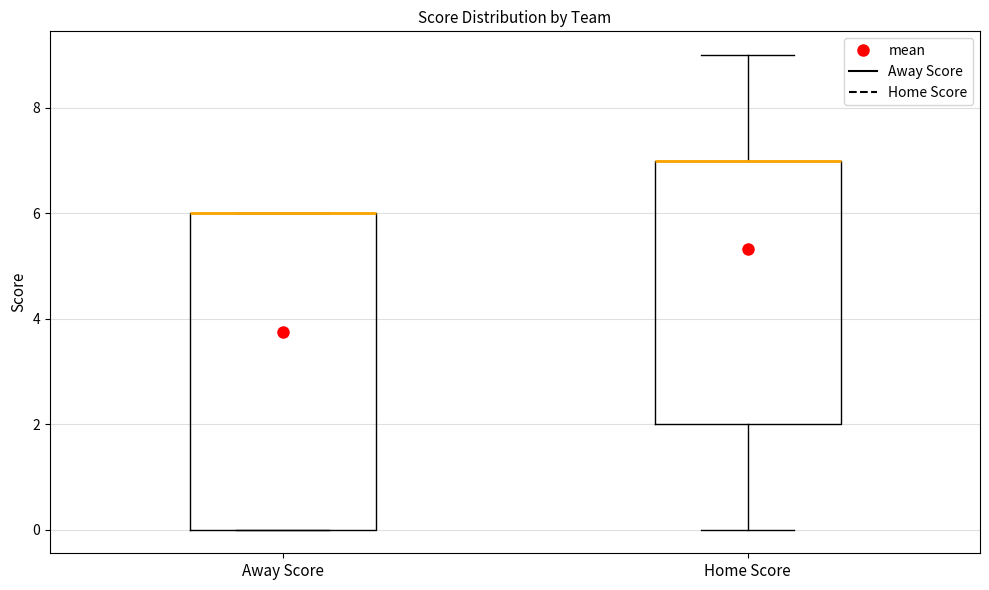

Where is the upper edge of the box for Away Score on the y-axis? The values are not printed on the chart, so give them approximately, as read against the axis.

6